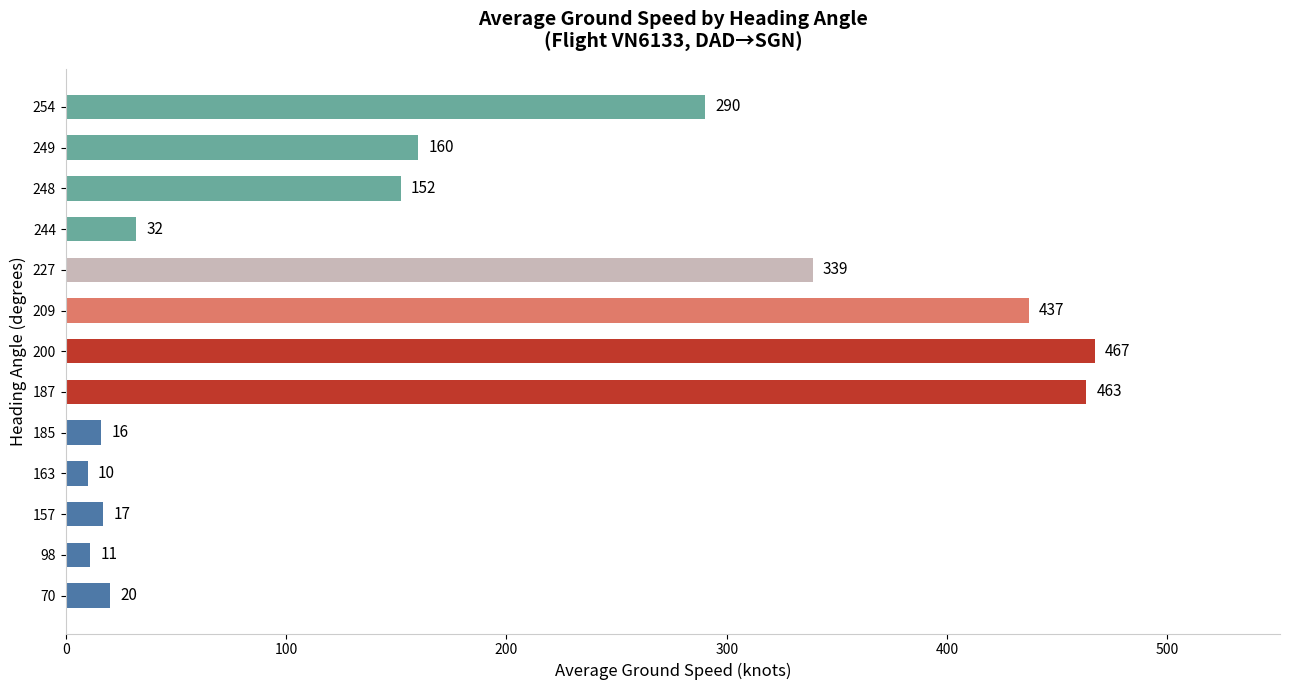

What value does the data have at 163, to the nearest 5?

10